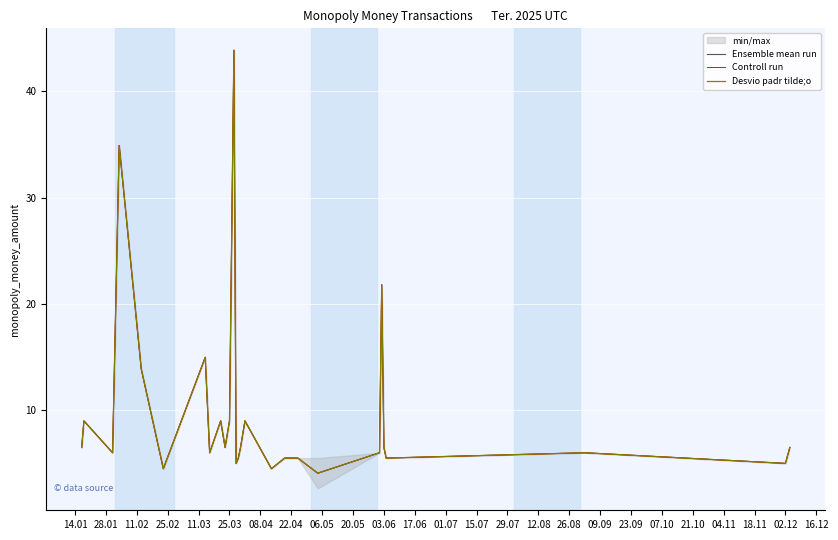

Between 25.03 and 11.02, which is larger?

11.02